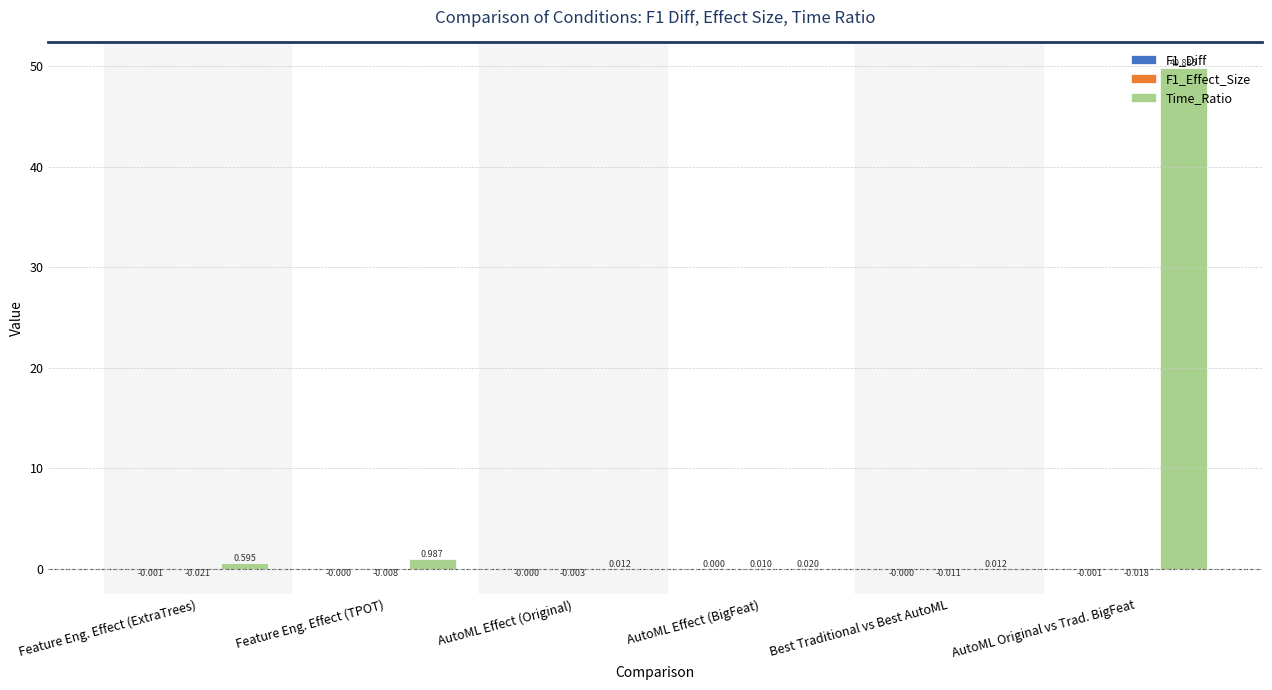

At which category is the sum across all series the highest?

AutoML Original vs Trad. BigFeat